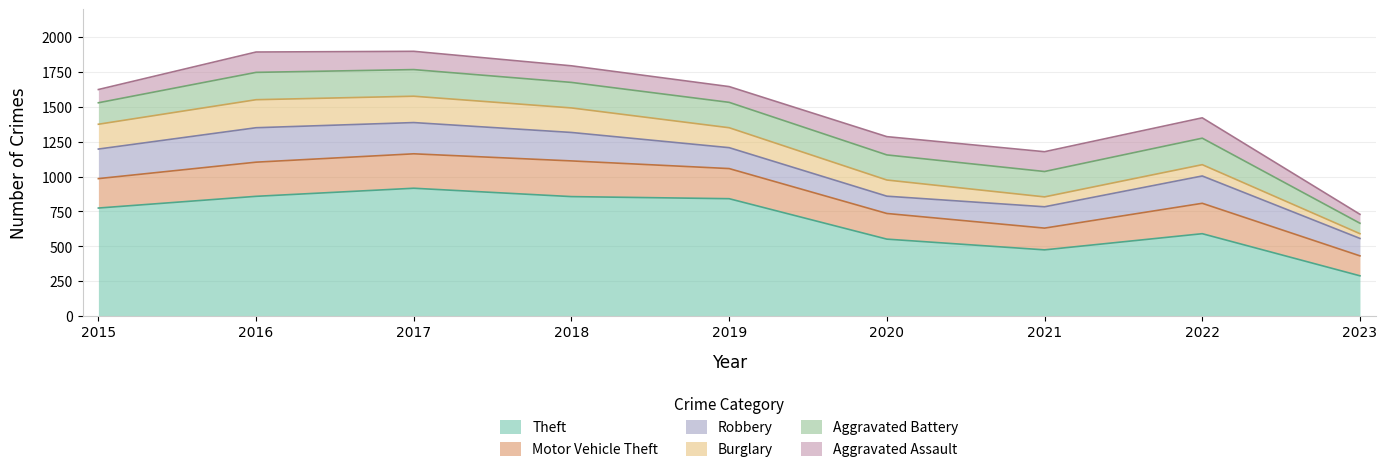

At how many categories does at least one series exceed 282?

9